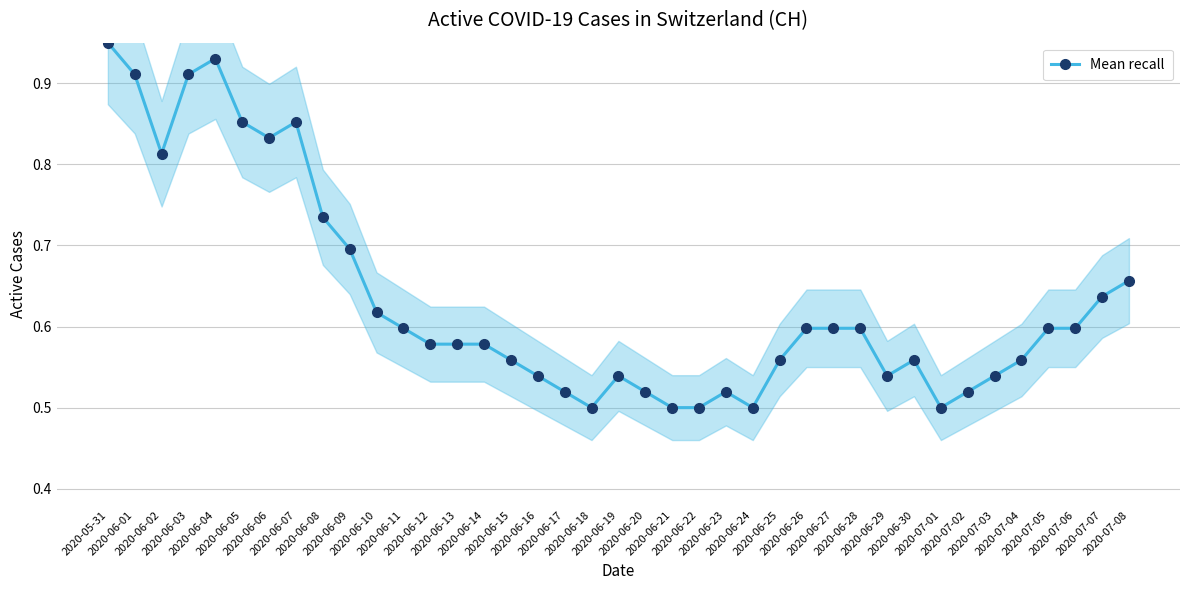

The chart shows a value of 0.6 at 2020-06-12. True or false?

True